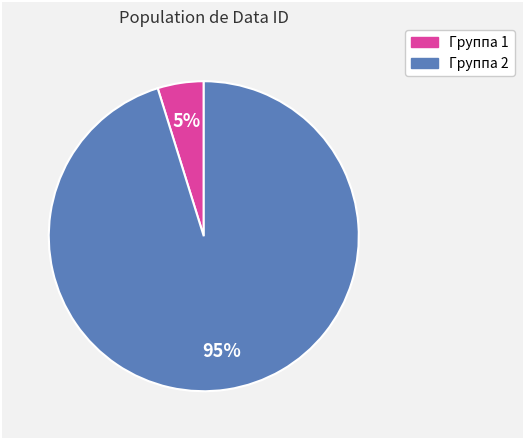

Is there any slice that represents more than half of the pie?

Yes